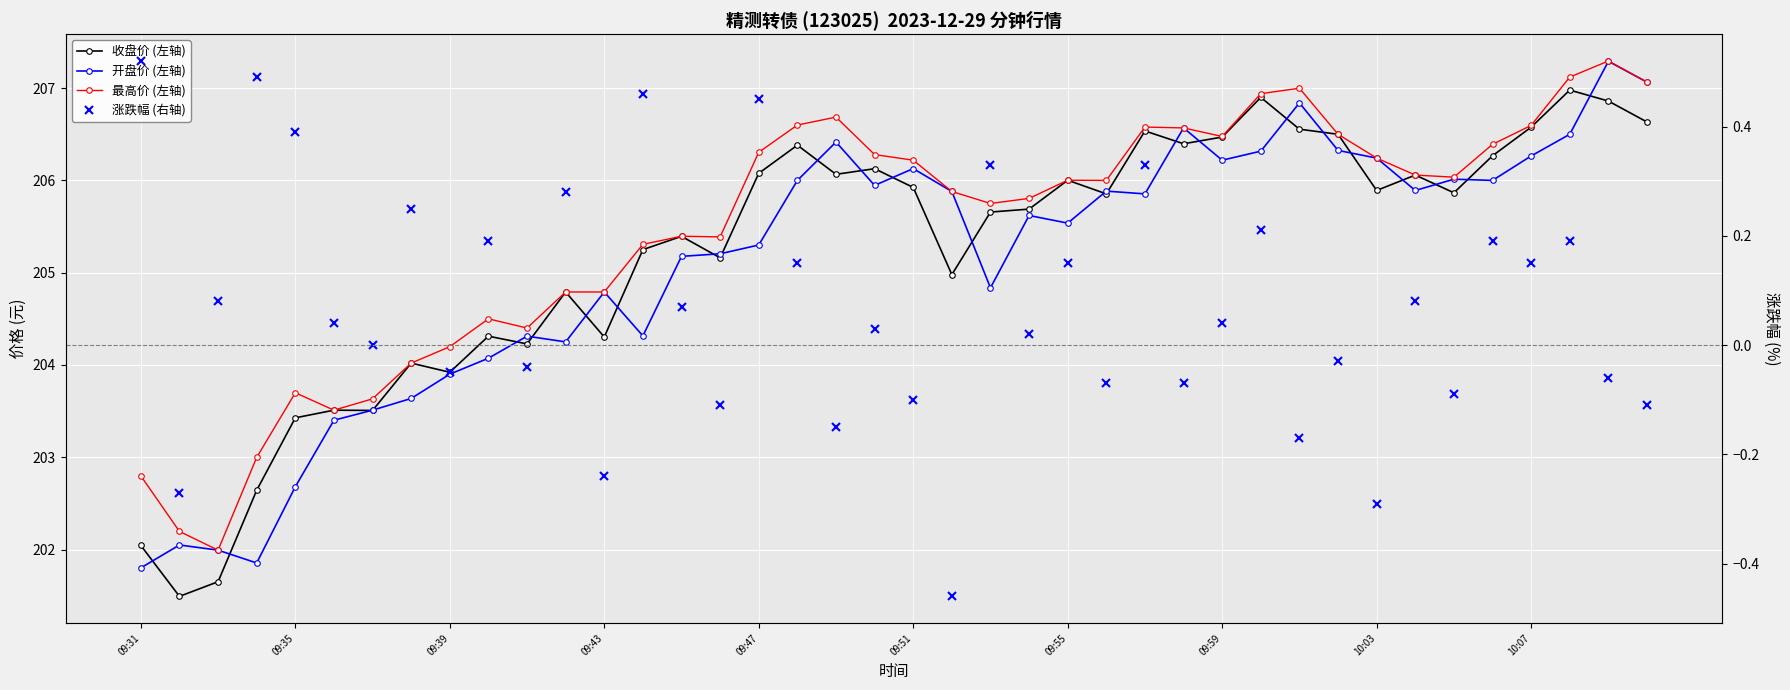

What is the difference between the highest and lowest values at 35?

206.2